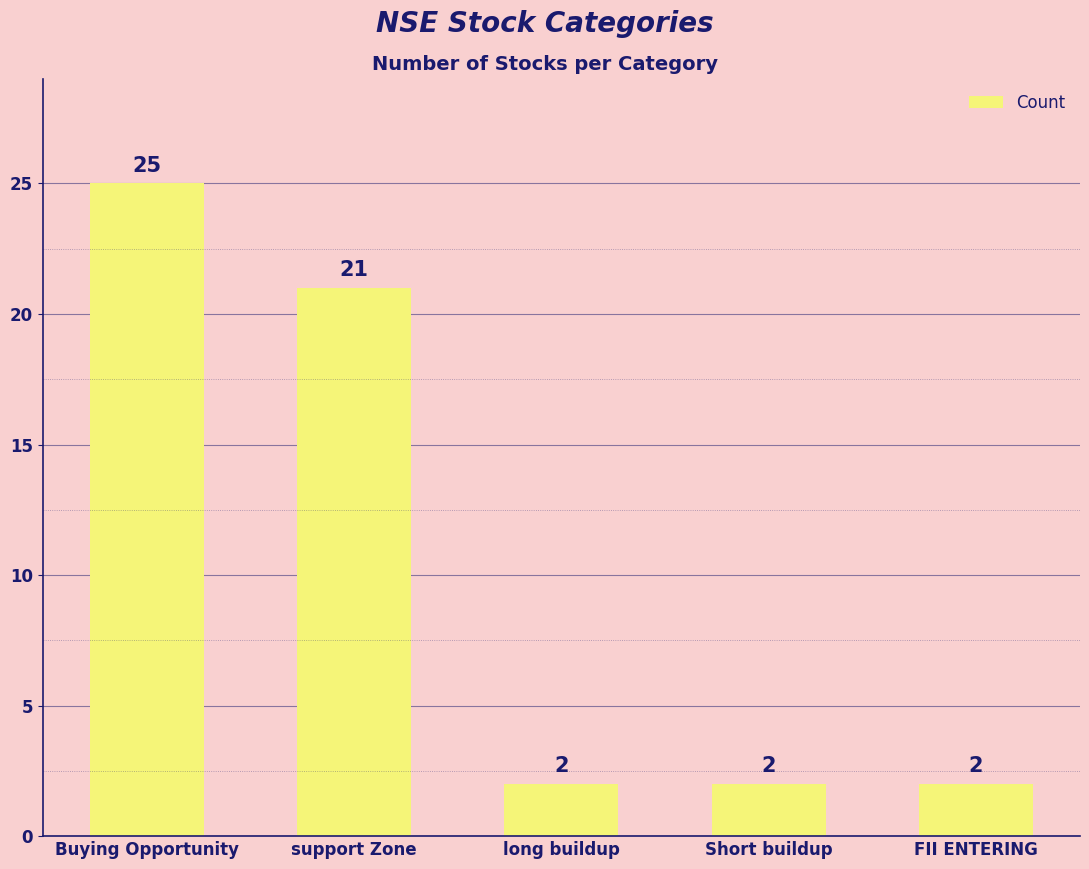

What position from the right is support Zone?

4